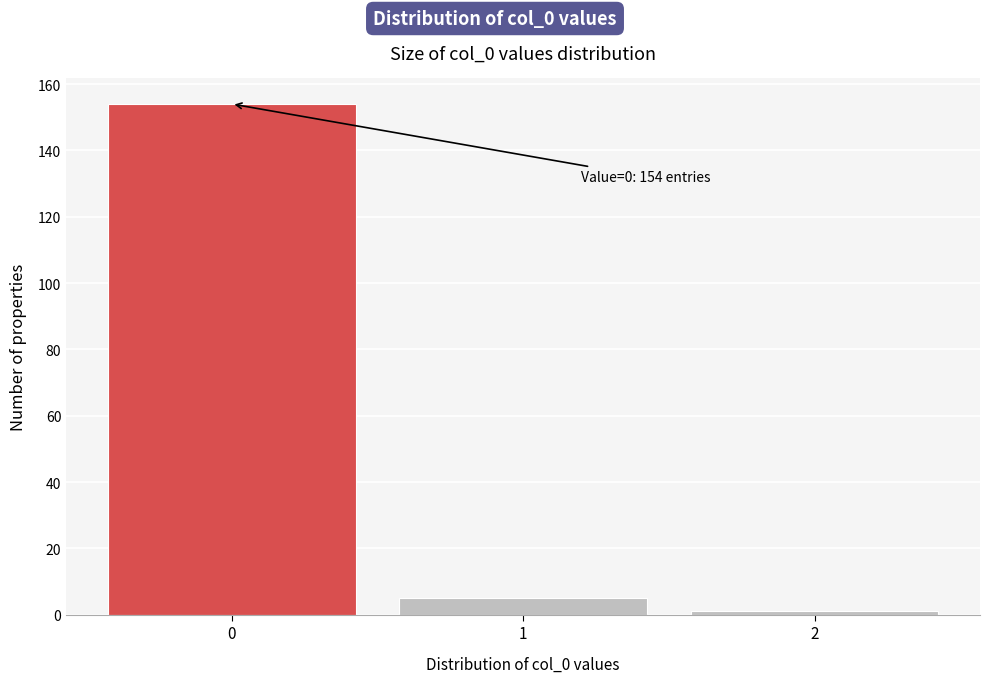

Reading left to right, transcribe all the data shown in this chart.

154	5	1